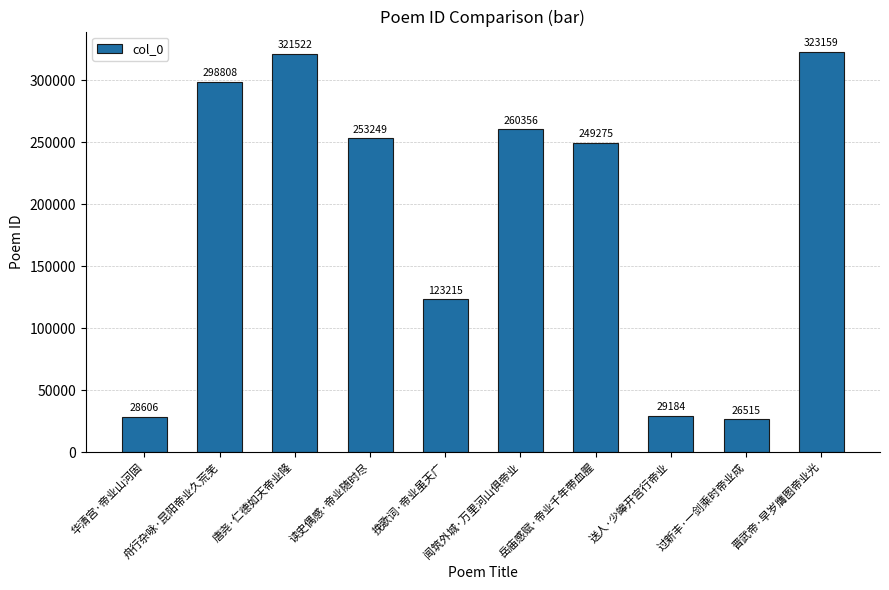

Where is the data nearest to the value 174837?

挽歌词·帝业虽天广